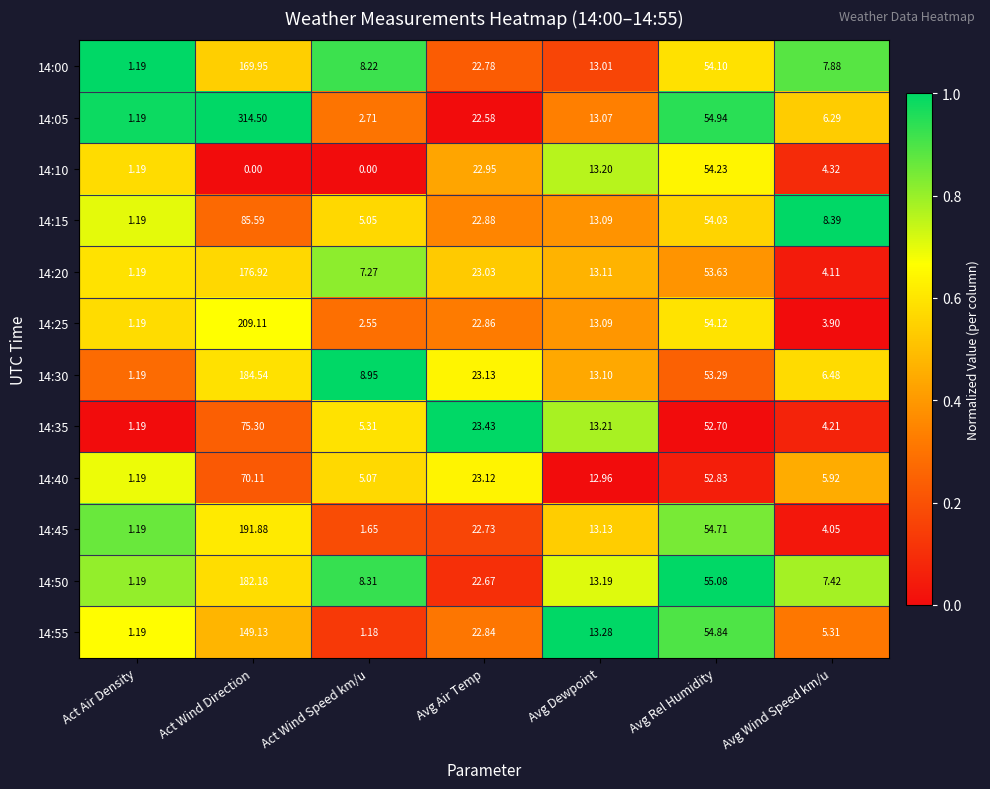

At which label does 14:15 reach its peak?

Act Wind Direction